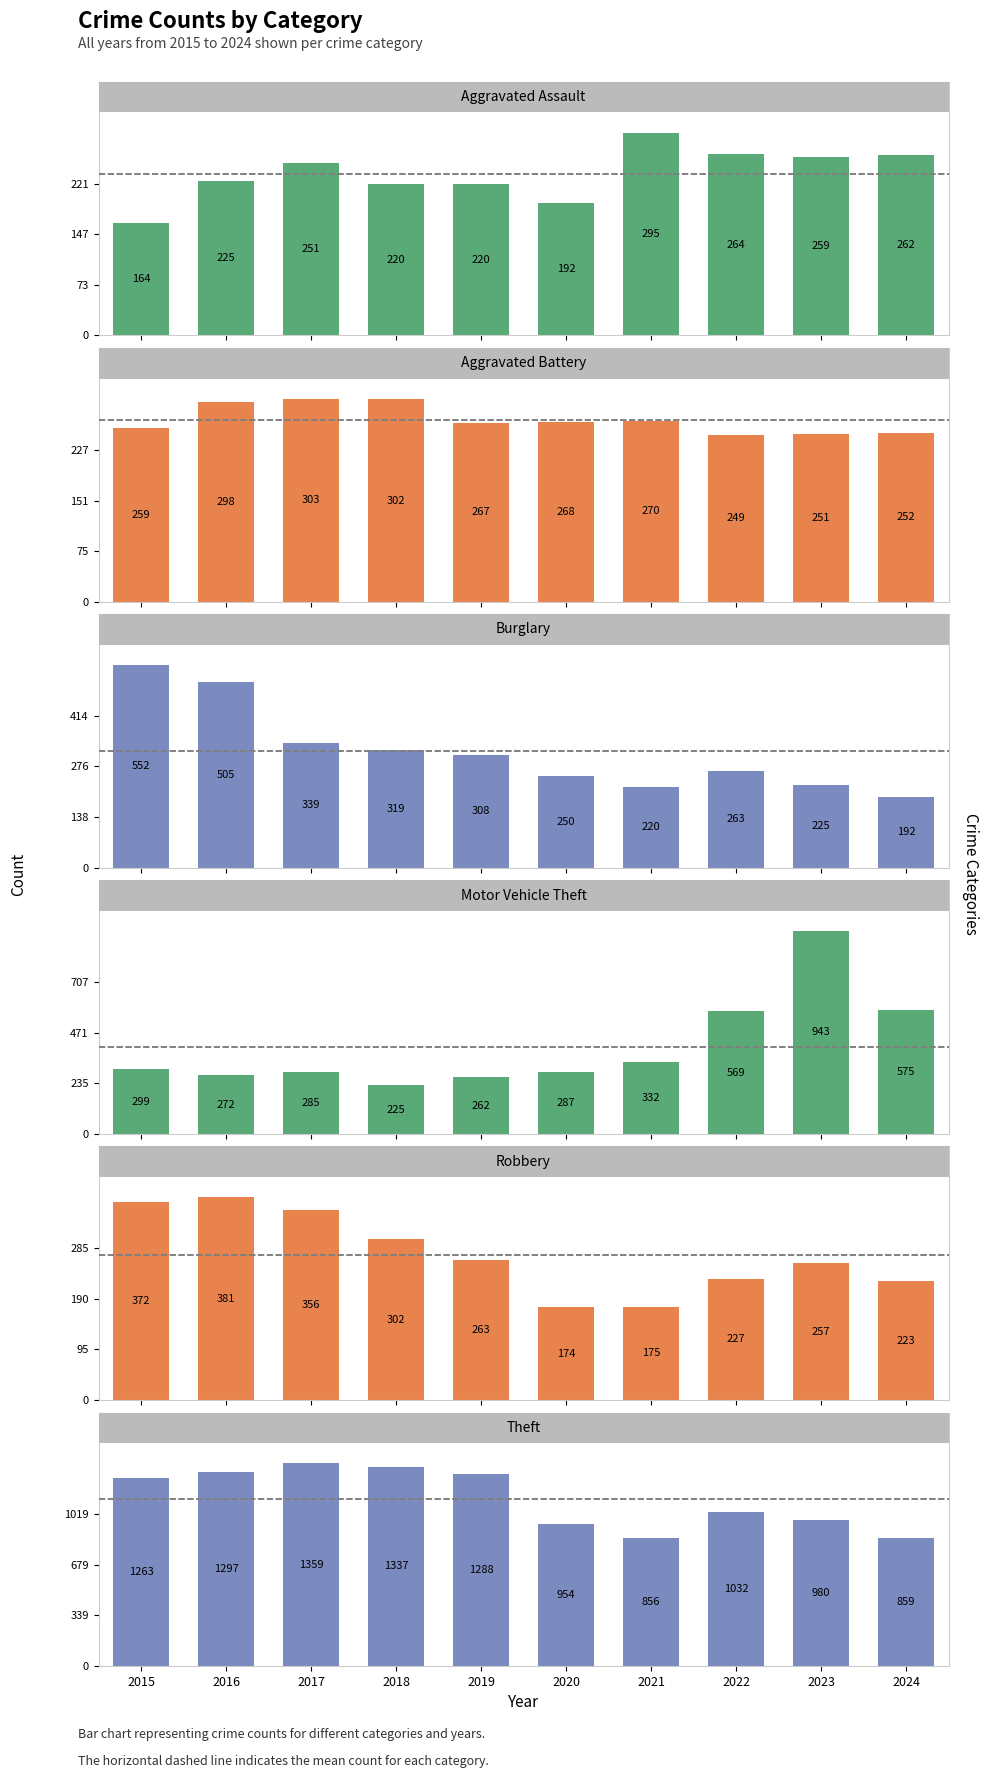

Which has a higher value, 2018 or 2022?

2022